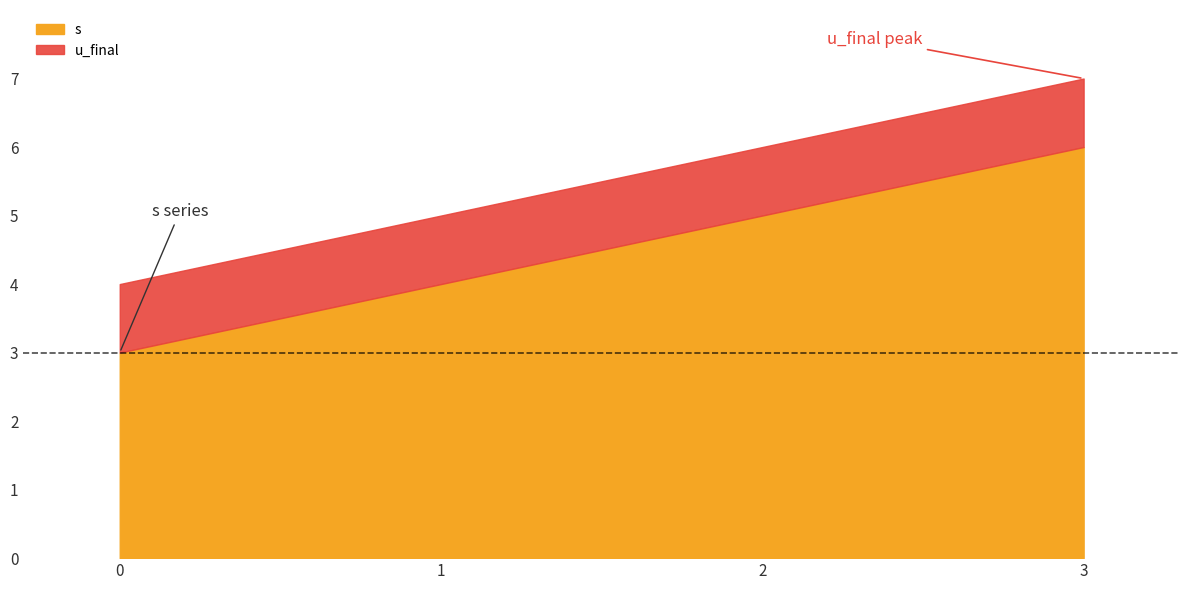

At which label is s closest to 4?

1